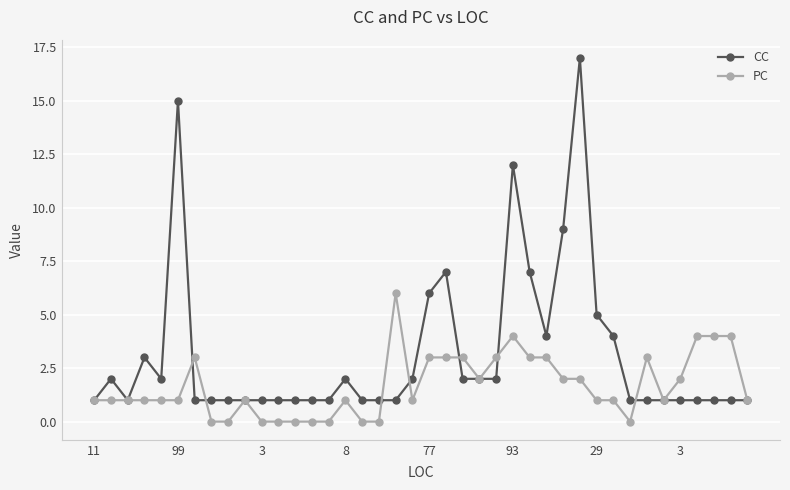

Which series has the largest total across all categories?

CC